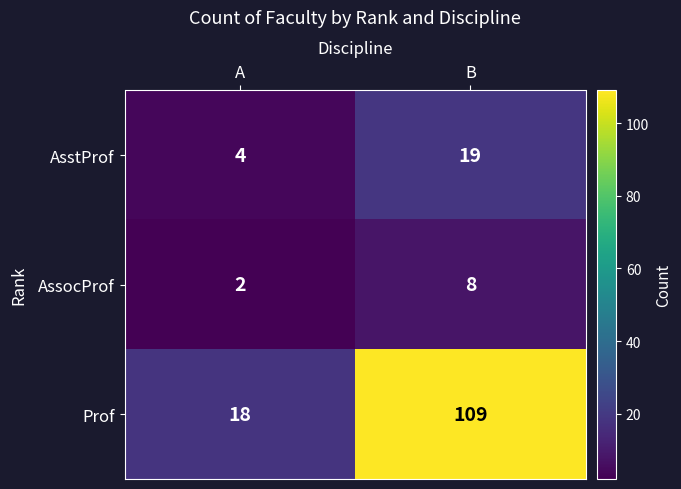

Which series has the largest range (max minus min)?

Prof